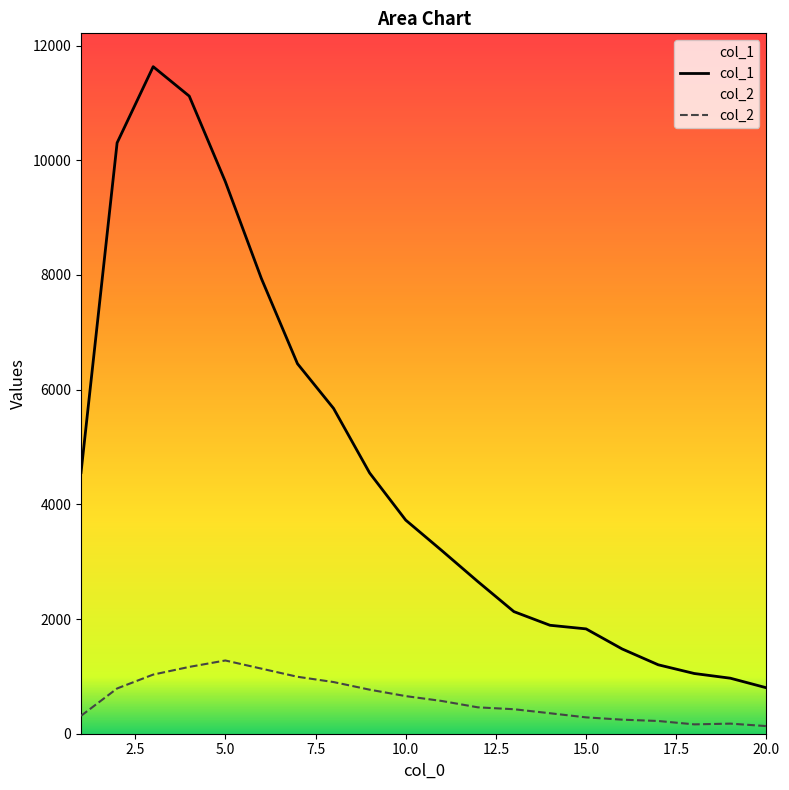

List the series in order of their overall mean, highest first.

col_1, col_2